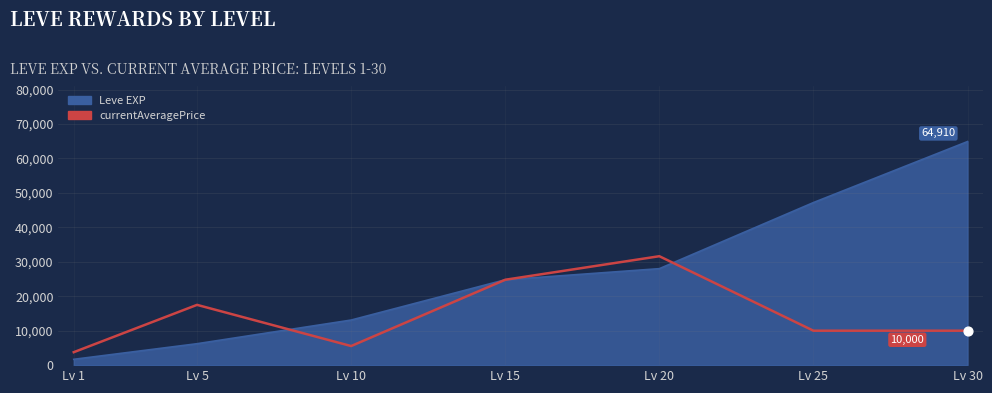

Which series has the widest spread of values?

Leve EXP